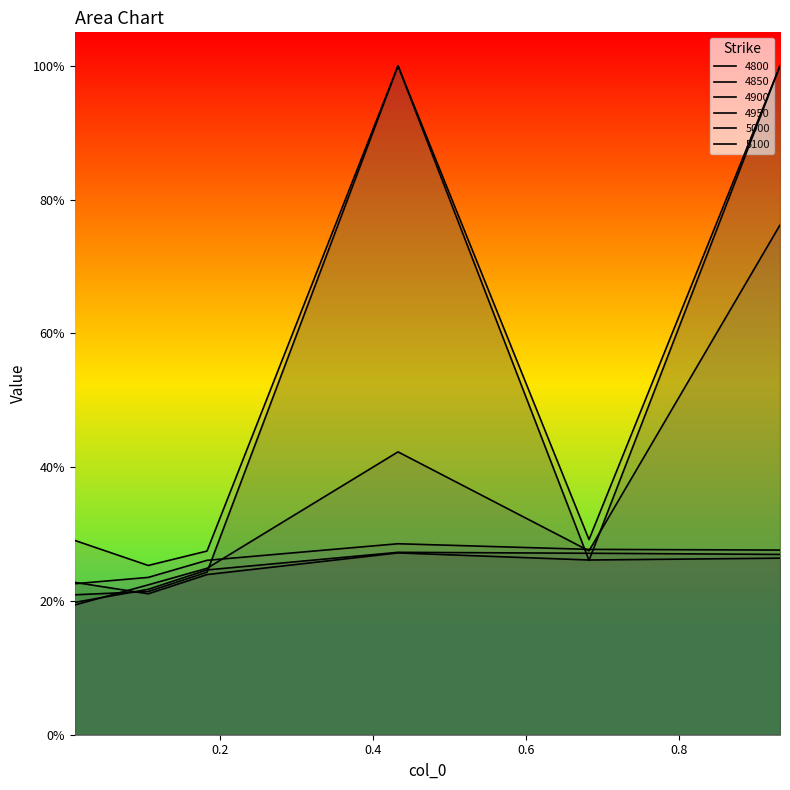

What is the lowest value of the 5000 series?

0.2